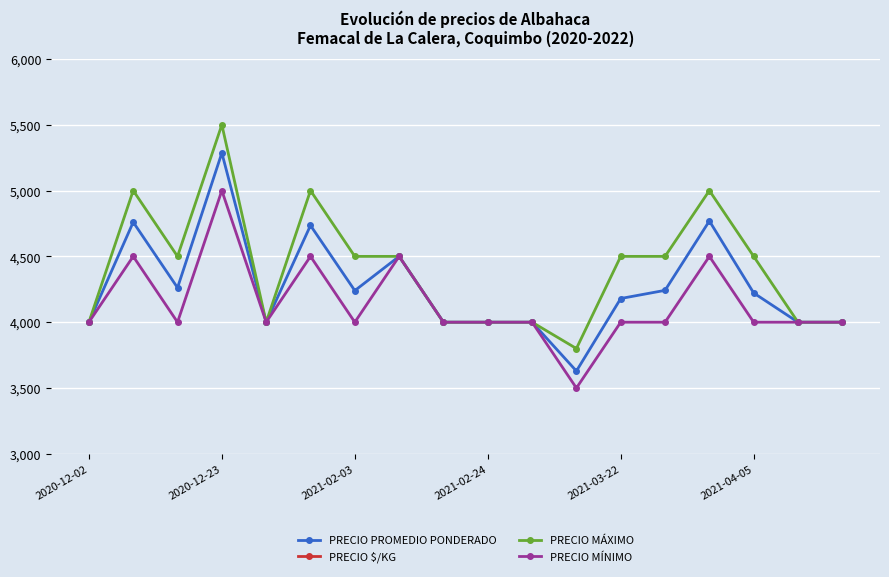

True or false: PRECIO MÁXIMO and PRECIO PROMEDIO PONDERADO cross at least once.

False